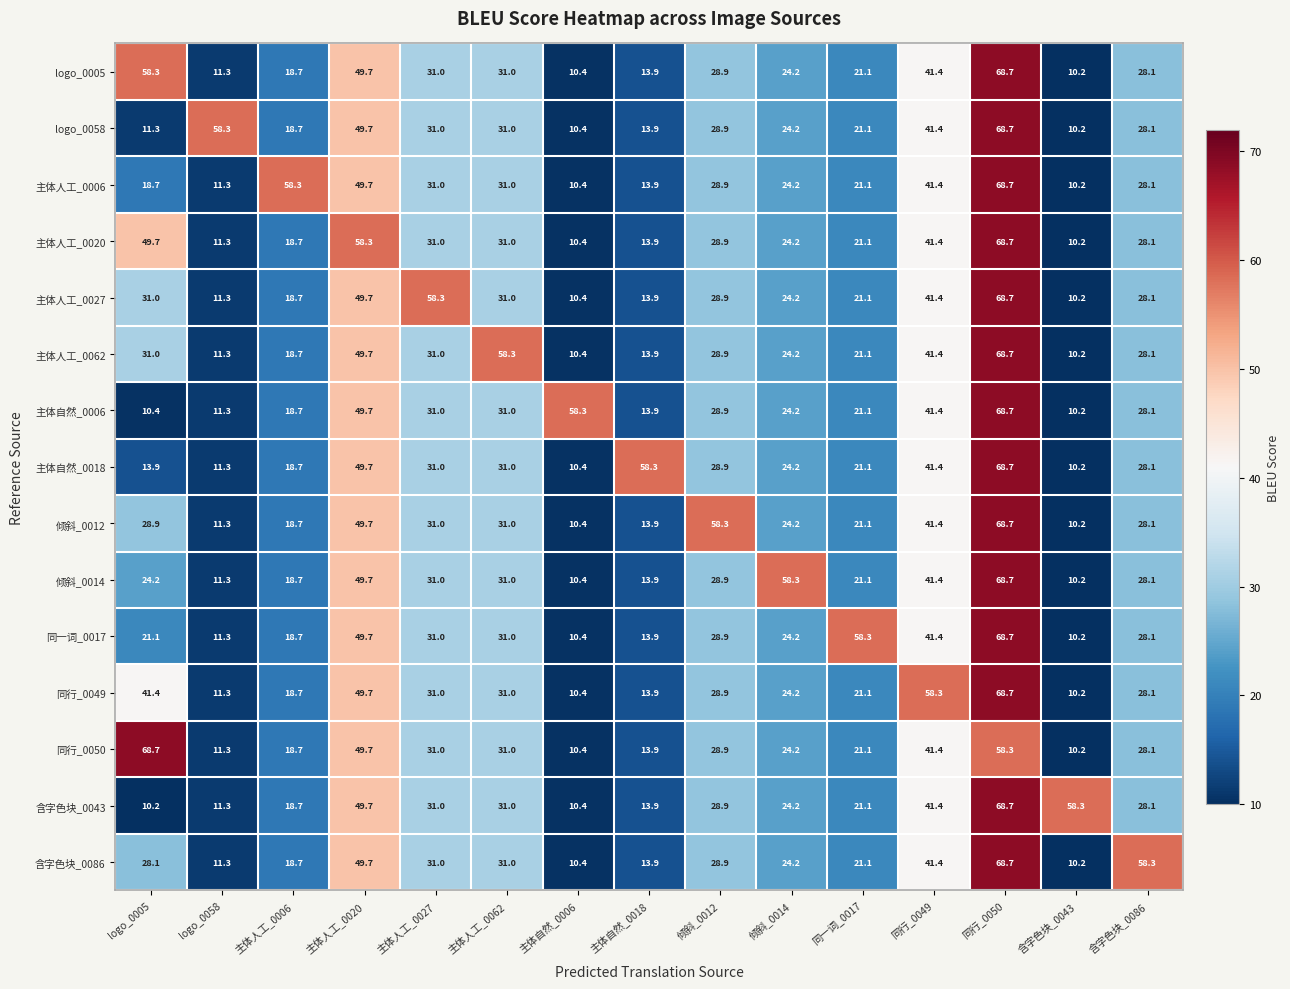

What is the maximum value for 主体人工_0020?

68.7